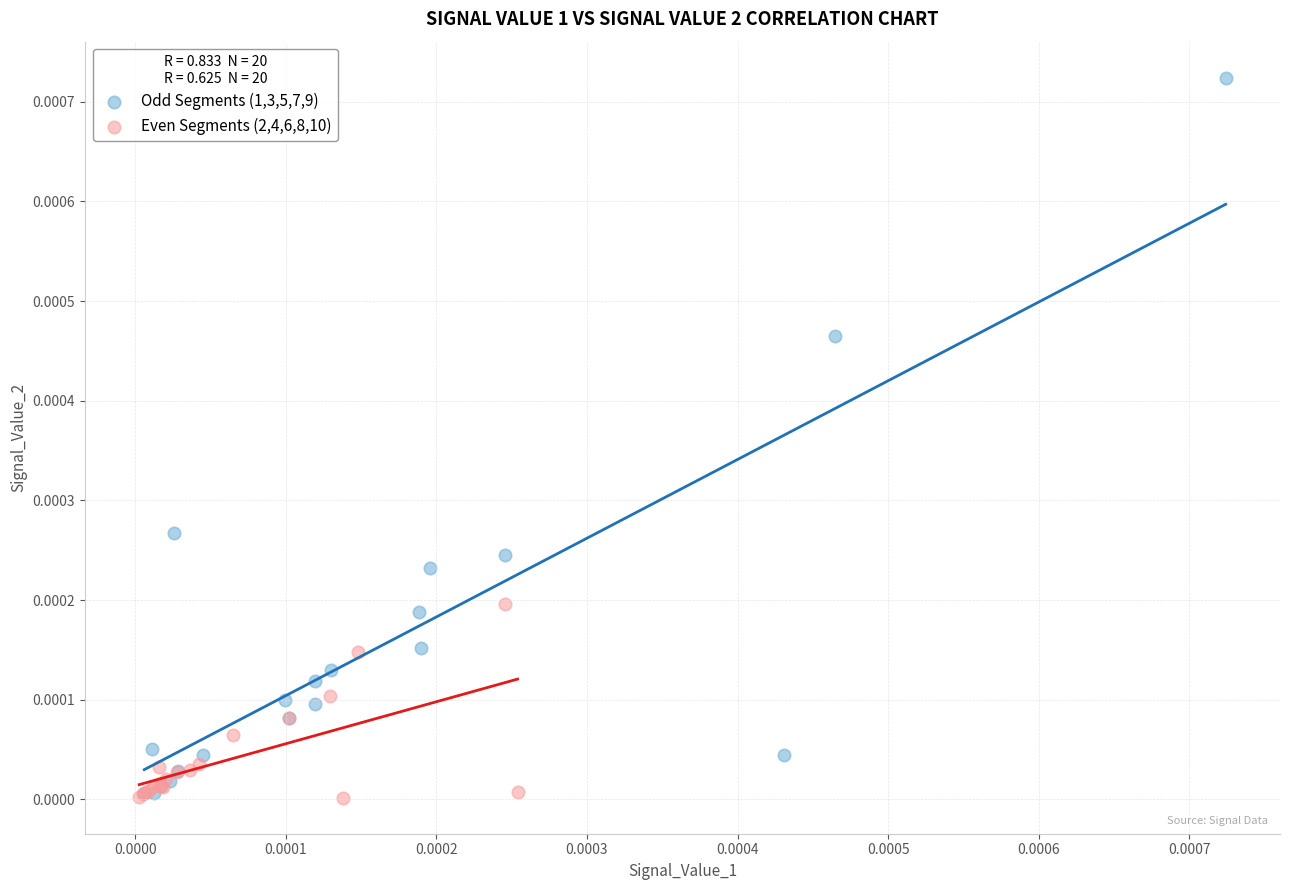

Which series reaches the maximum Y coordinate?

Odd Segments (1,3,5,7,9)